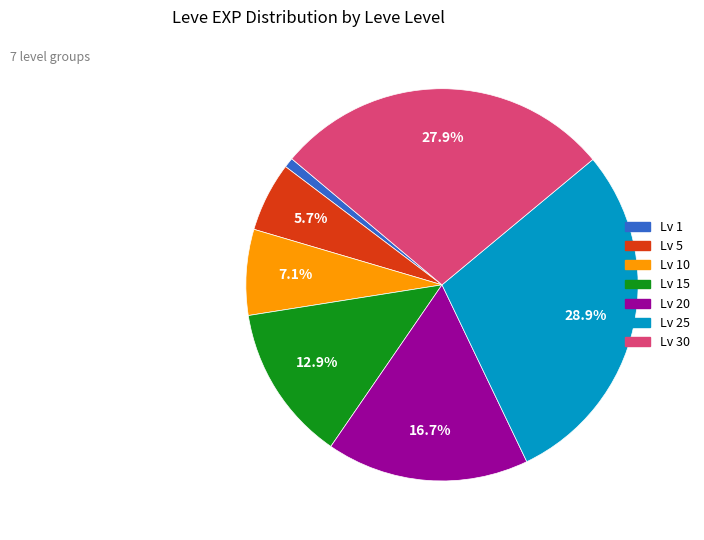

Is there any slice that represents more than half of the pie?

No